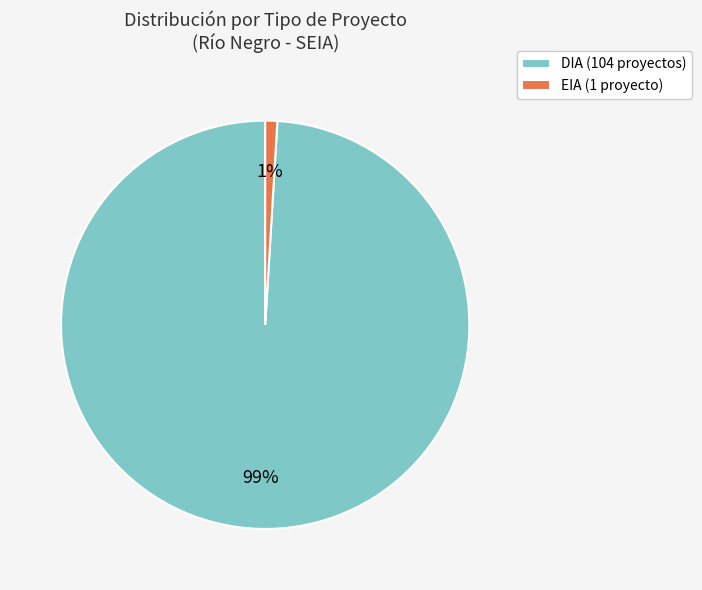

Count the number of slices in the pie.

2